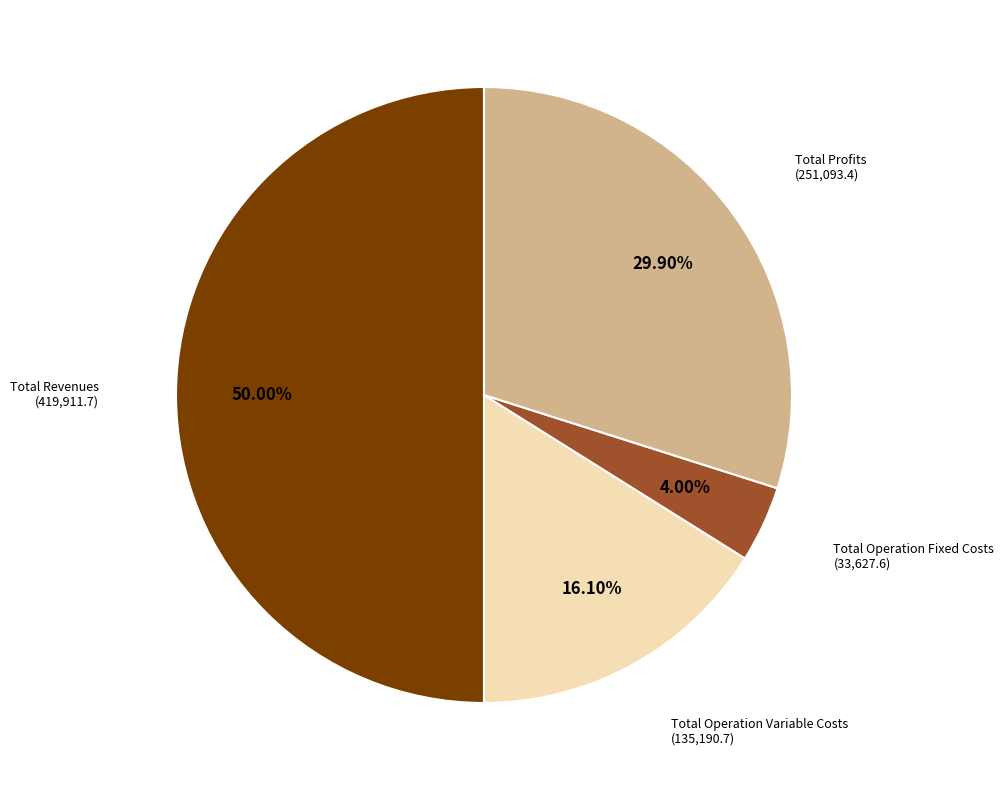

How many segments does this pie chart have?

4